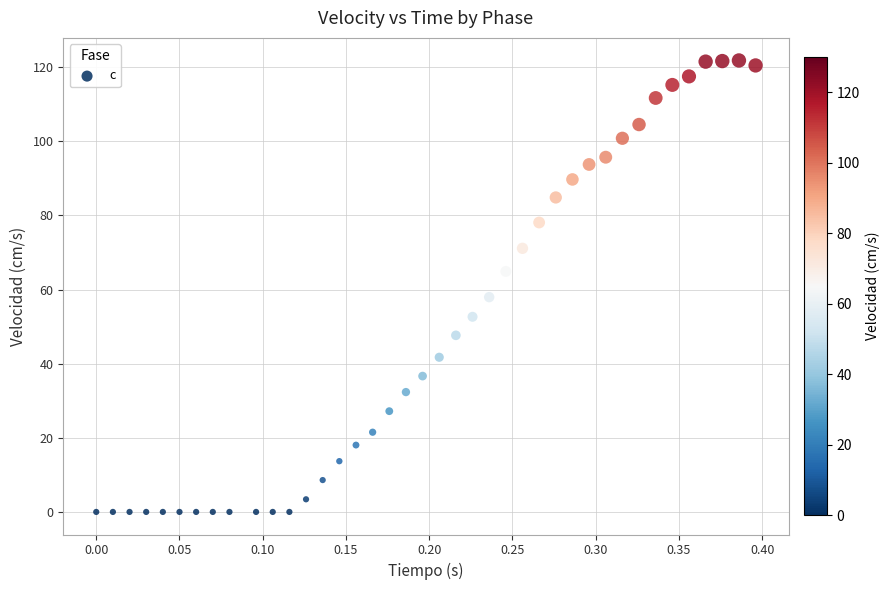

What Y value in the scatter plot is closest to 60?

58.0